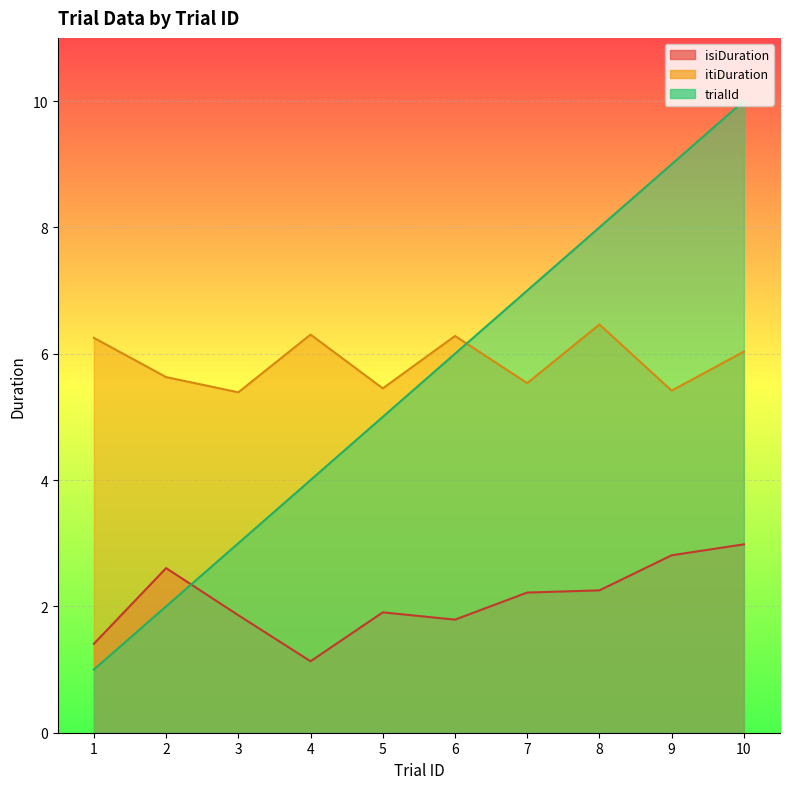

Which series has the largest total across all categories?

itiDuration